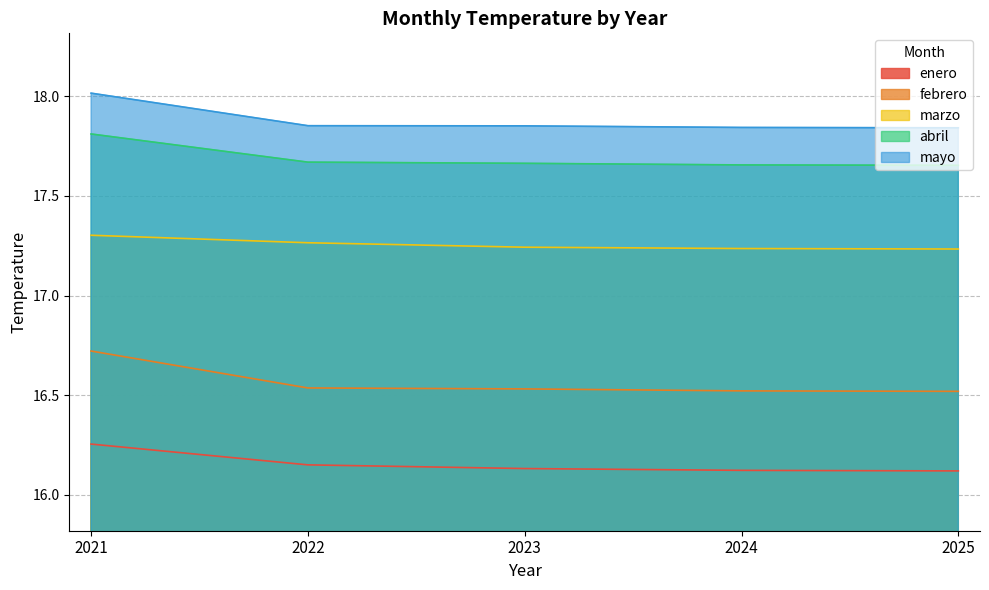

List the series in order of their peak value, highest first.

mayo, abril, marzo, febrero, enero